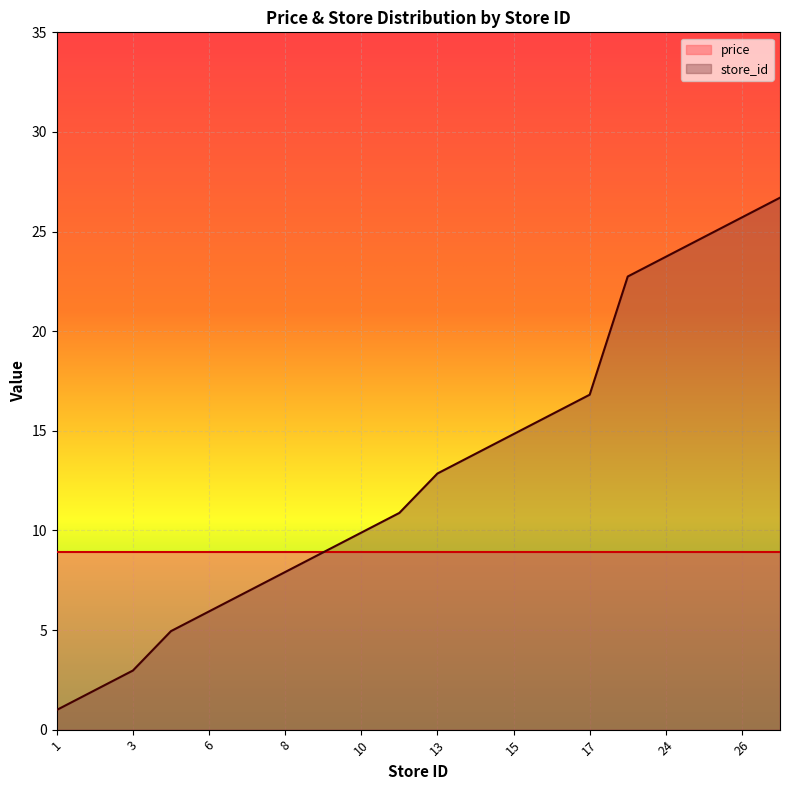

Which has a higher value, 8 or 7?

8